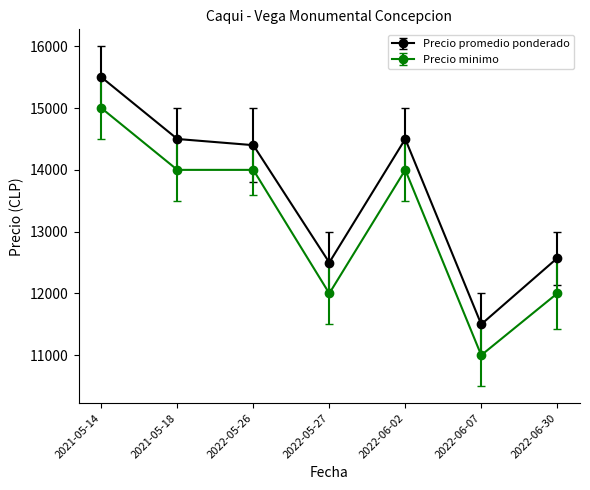

What is the difference between the maximum and second lowest values in the Precio promedio ponderado series?

3000